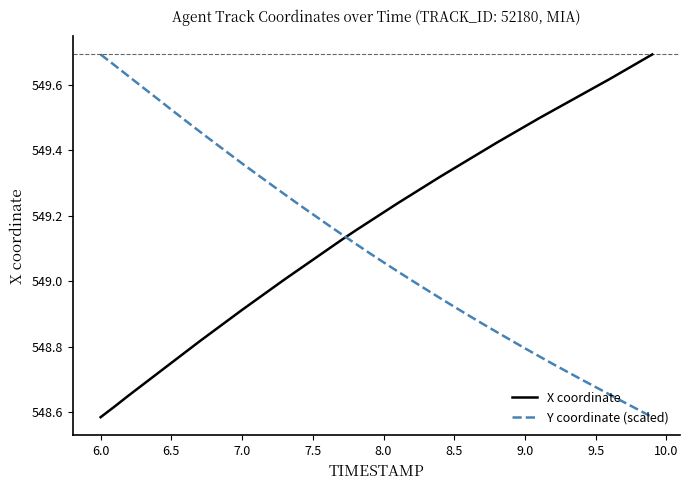

List the series in order of their overall mean, lowest first.

Y coordinate (scaled), X coordinate